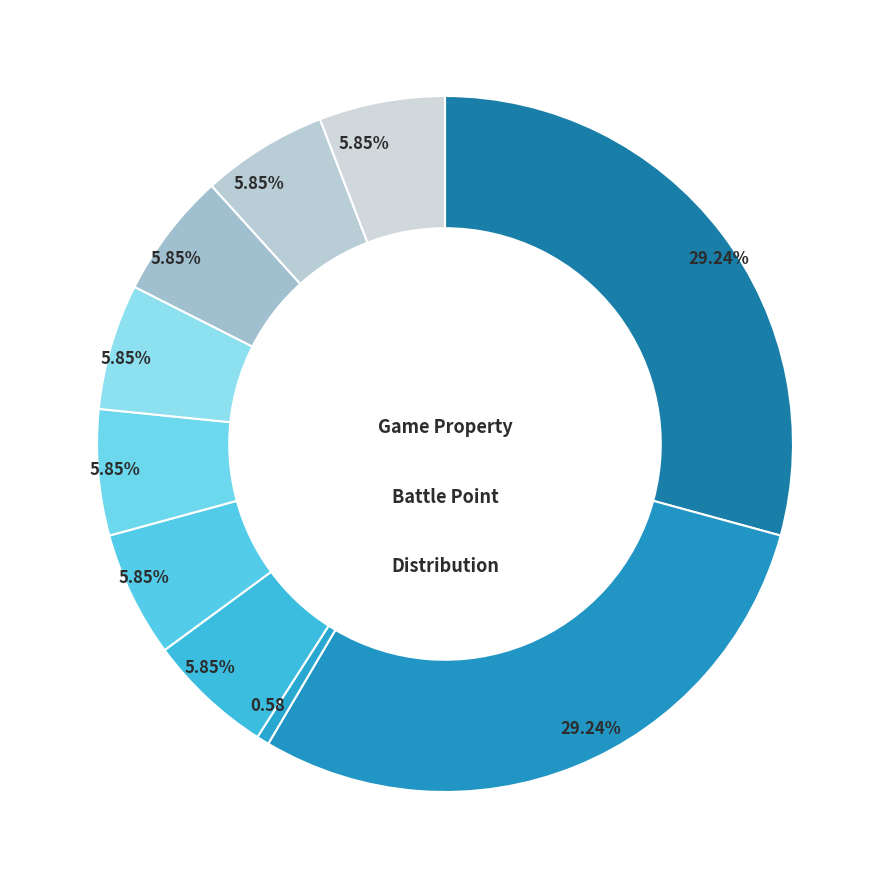

Rank the categories by value from lowest to highest.

maxHp, hit, dodge, critical, criticalImmune, criticalDamage, criticalResistant, damage, attack, armor